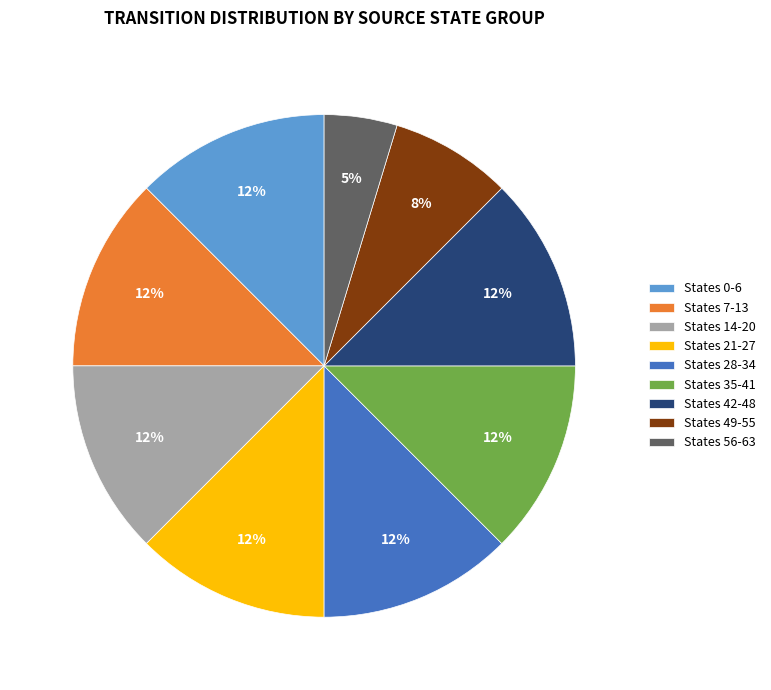

Which category has the smallest portion of the pie?

States 56-63